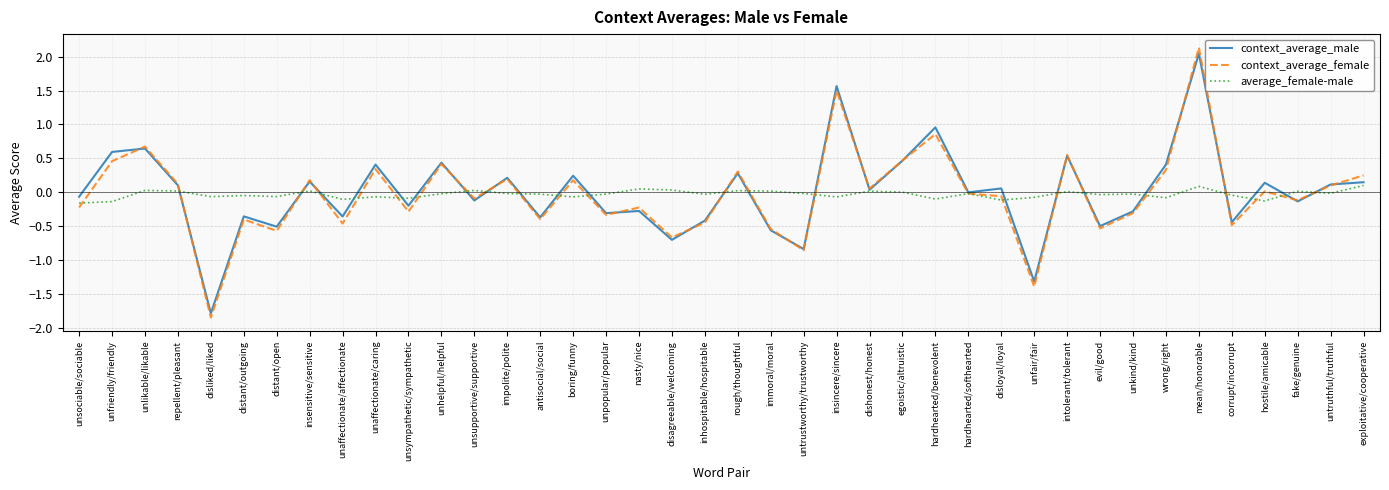

At which label does context_average_female first exceed 0?

unfriendly/friendly